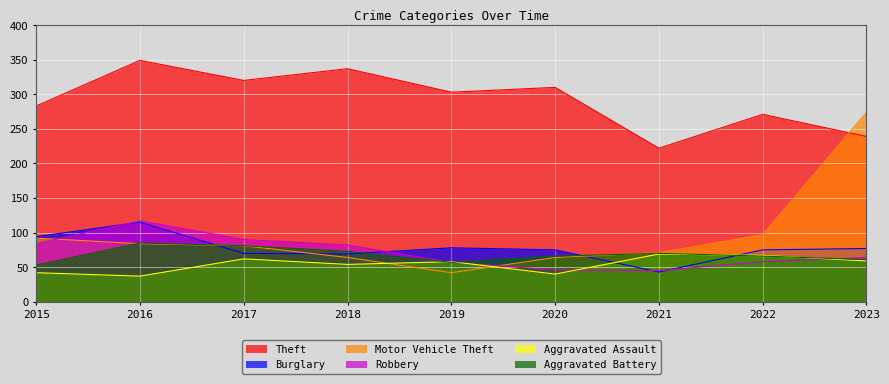

Rank the series by their maximum value, from lowest to highest.

Aggravated Assault, Aggravated Battery, Burglary, Robbery, Motor Vehicle Theft, Theft